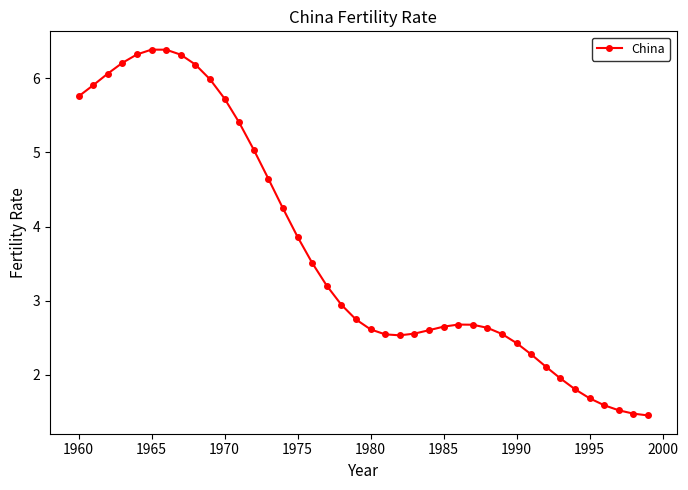

What is the difference between the maximum and minimum values?

4.9